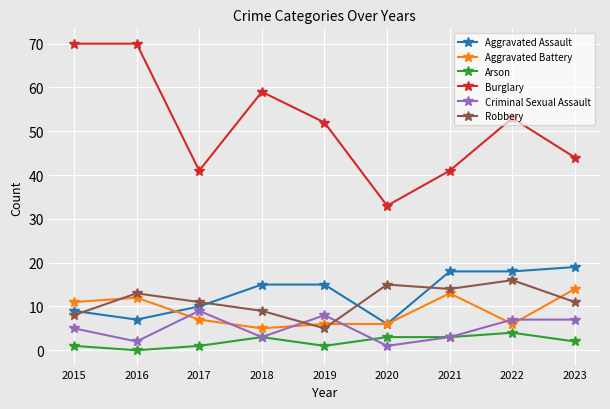

How many data points does each series have?

9